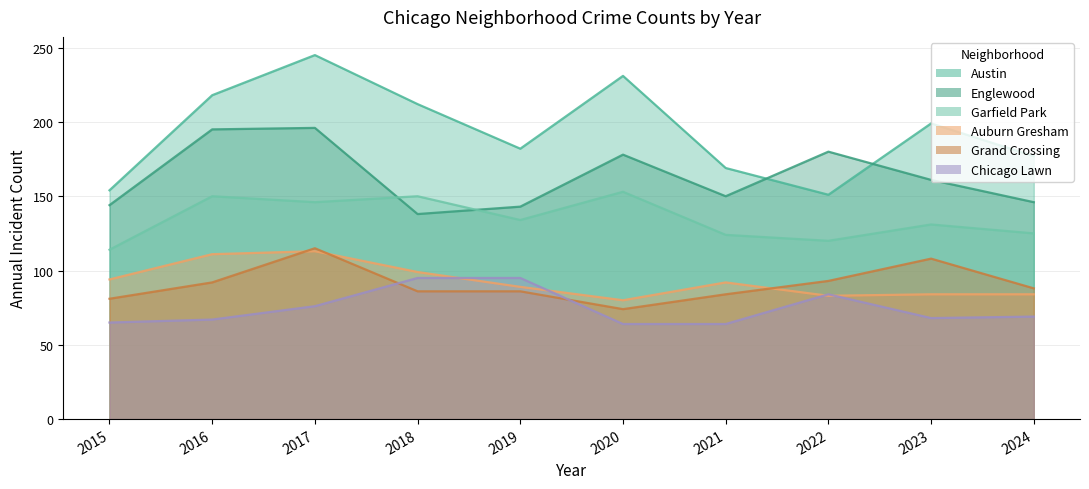

What is the smallest value displayed?

64